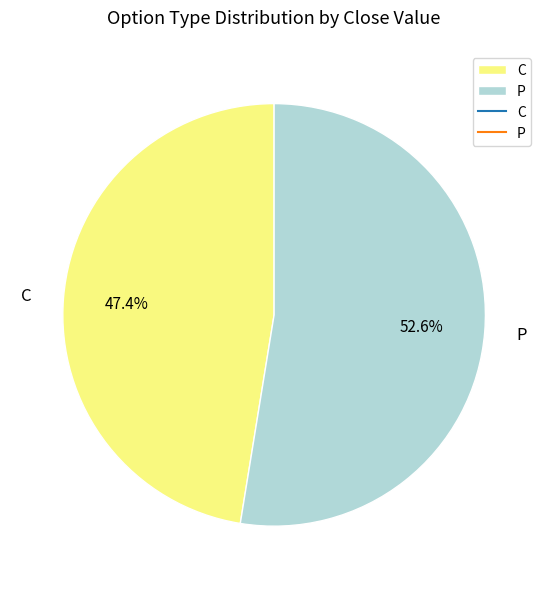

To the nearest percent, what portion does C represent?

47%